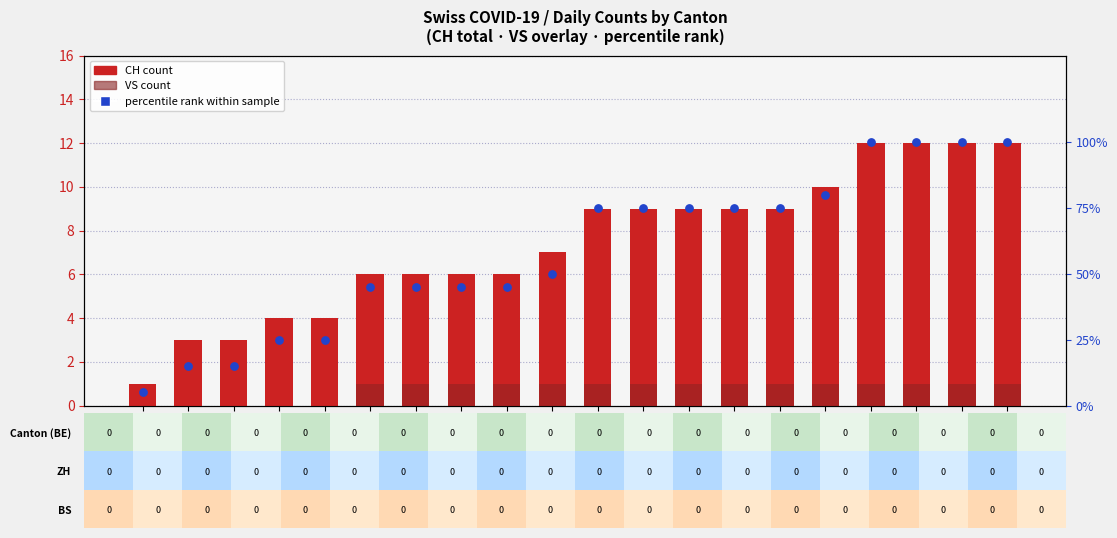

At which category is the sum across all series the highest?

2020-06-23